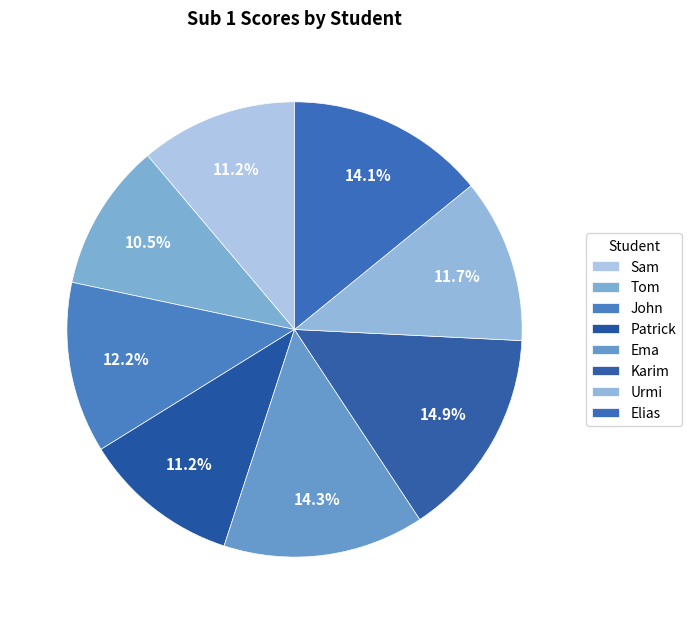

How many segments does this pie chart have?

8